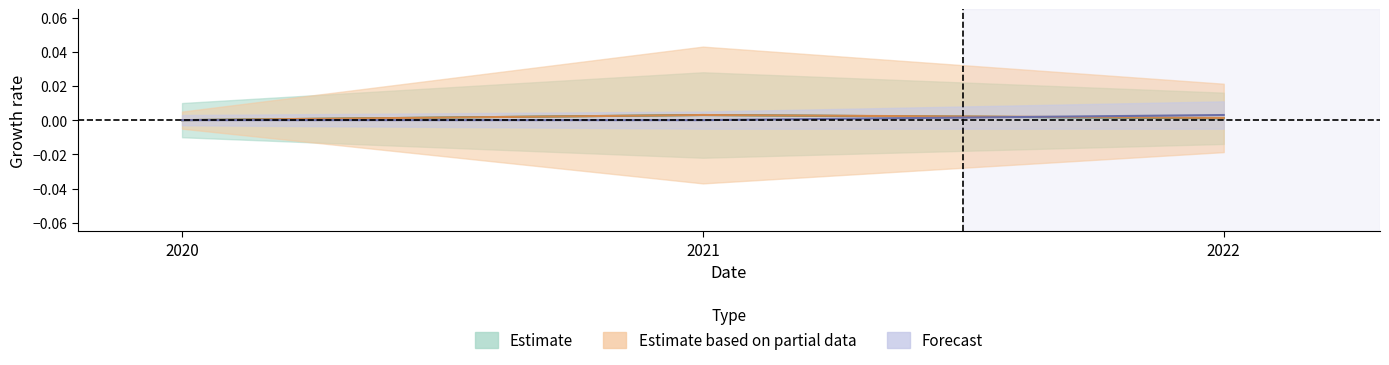

Is it true that currentRatio equals 0.0 at 2020?

True